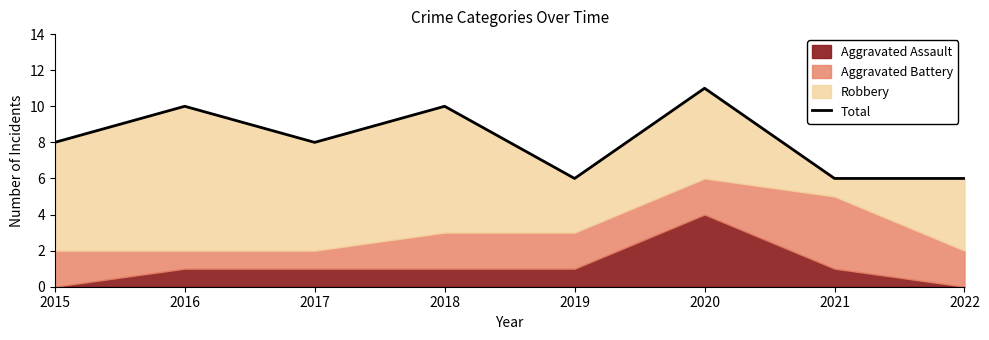

List the labels in order of value, largest first.

2020, 2016, 2018, 2015, 2017, 2019, 2021, 2022